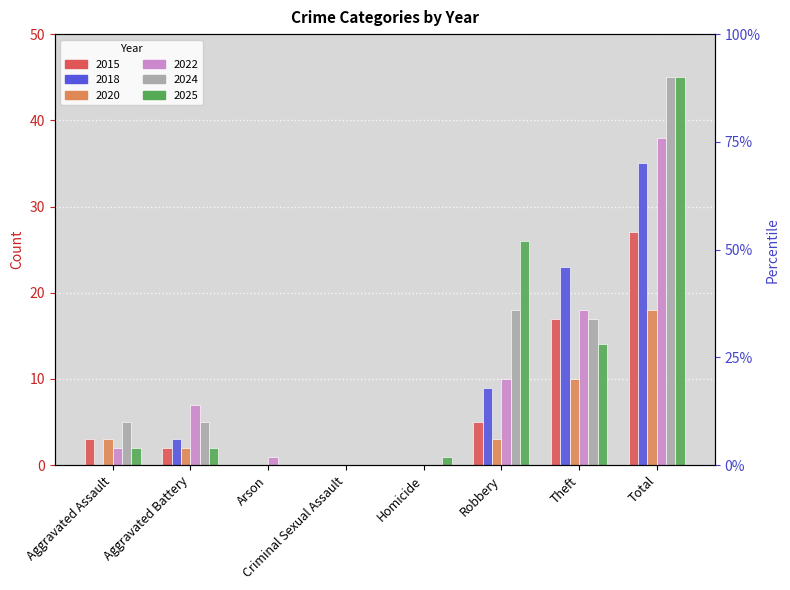

Reading right to left, extract all data points from this chart.

2015: Total=27	Theft=17	Robbery=5	Homicide=0	Criminal Sexual Assault=0	Arson=0	Aggravated Battery=2	Aggravated Assault=3
2018: Total=35	Theft=23	Robbery=9	Homicide=0	Criminal Sexual Assault=0	Arson=0	Aggravated Battery=3	Aggravated Assault=0
2020: Total=18	Theft=10	Robbery=3	Homicide=0	Criminal Sexual Assault=0	Arson=0	Aggravated Battery=2	Aggravated Assault=3
2022: Total=38	Theft=18	Robbery=10	Homicide=0	Criminal Sexual Assault=0	Arson=1	Aggravated Battery=7	Aggravated Assault=2
2024: Total=45	Theft=17	Robbery=18	Homicide=0	Criminal Sexual Assault=0	Arson=0	Aggravated Battery=5	Aggravated Assault=5
2025: Total=45	Theft=14	Robbery=26	Homicide=1	Criminal Sexual Assault=0	Arson=0	Aggravated Battery=2	Aggravated Assault=2